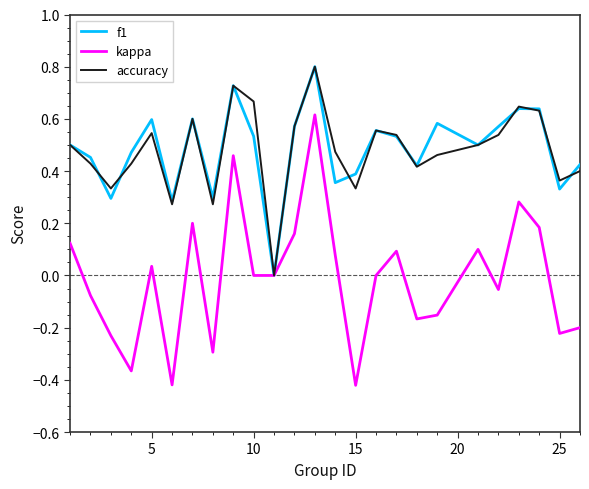

Which series has the largest range (max minus min)?

kappa